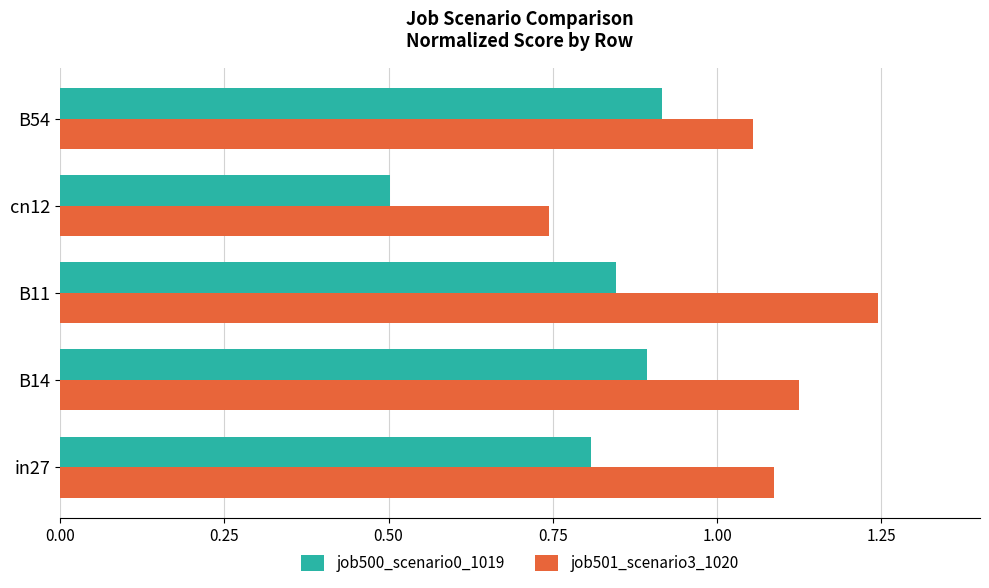

What is the minimum value for job500_scenario0_1019?

0.5